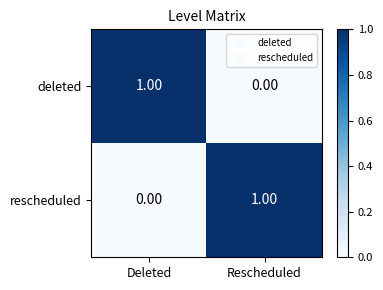

What is the total value across all series at Deleted?

1